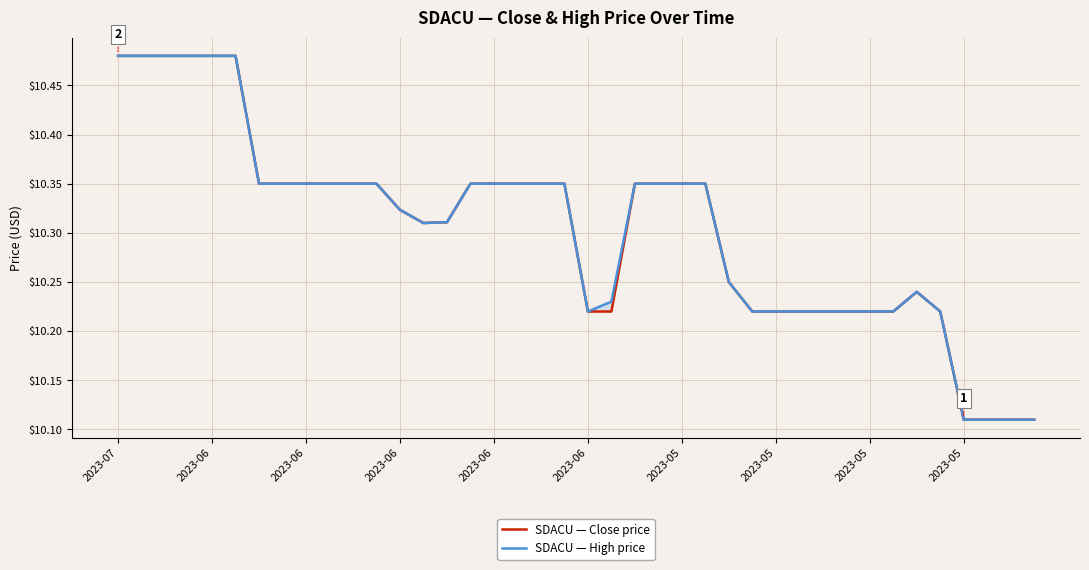

Rank the categories by SDACU — Close price value from lowest to highest.

36, 37, 38, 39, 20, 21, 27, 28, 29, 30, 31, 32, 33, 35, 34, 26, 13, 14, 12, 2023-05, 2023-05, 2023-05, 2023-05, 10, 11, 15, 16, 17, 18, 19, 22, 23, 24, 25, 2023-07, 2023-06, 2023-06, 2023-06, 2023-06, 2023-06